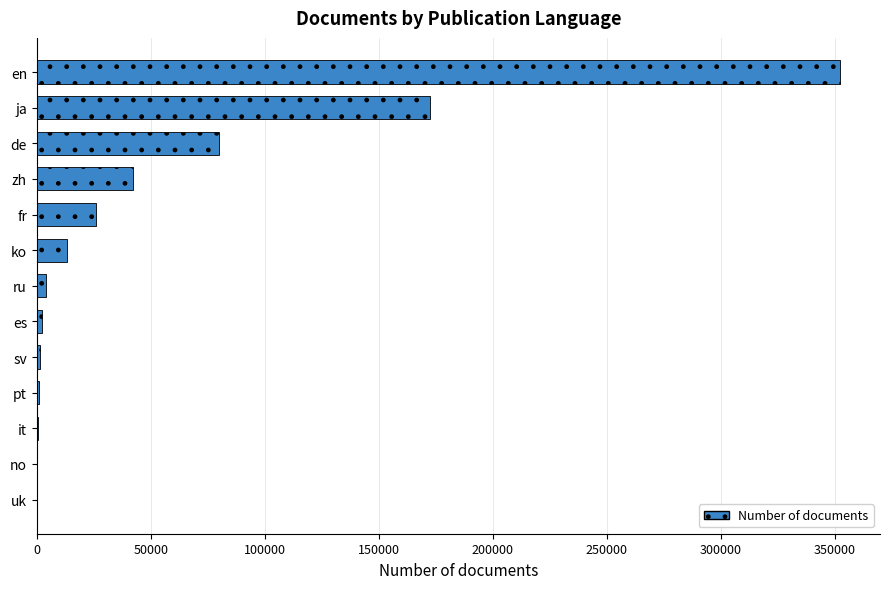

What is the approximate value at ko?

13444